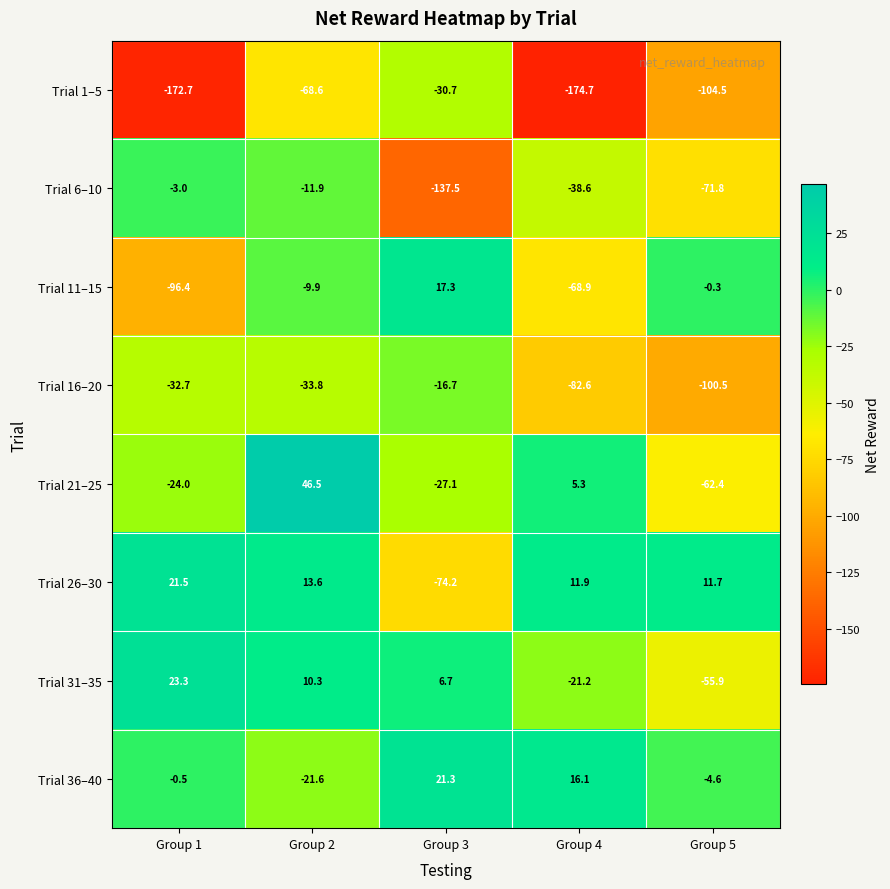

Rank the series at Group 1 from highest to lowest value.

Trial 31–35, Trial 26–30, Trial 36–40, Trial 6–10, Trial 21–25, Trial 16–20, Trial 11–15, Trial 1–5